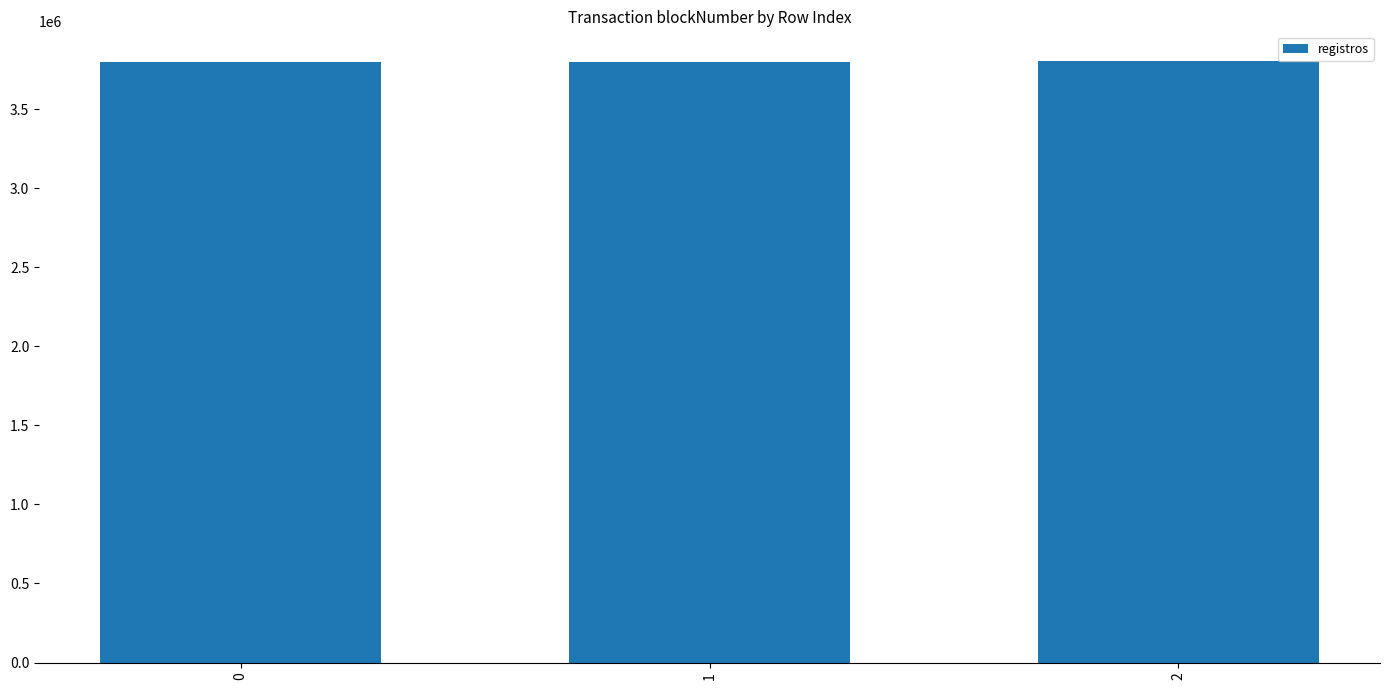

True or false: the data shows 6561731 at 1.

False